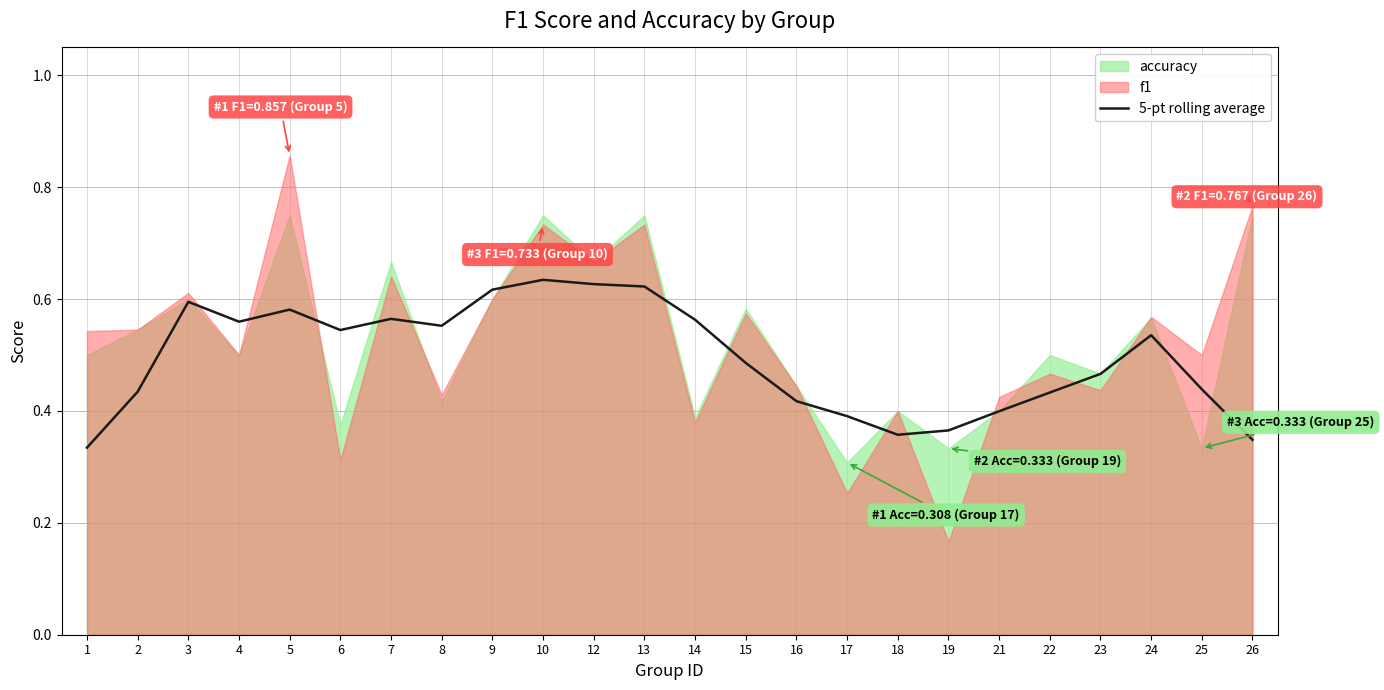

Is it true that 5-pt rolling average equals 0.2 at 1?

False